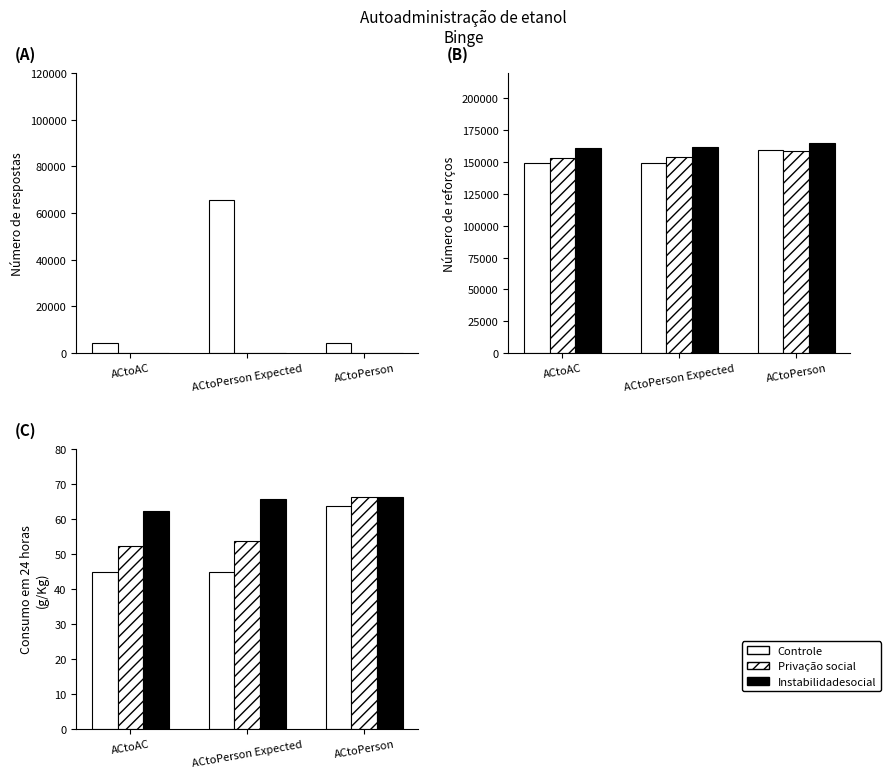

How many data points in Instabilidade social are above 65?

2